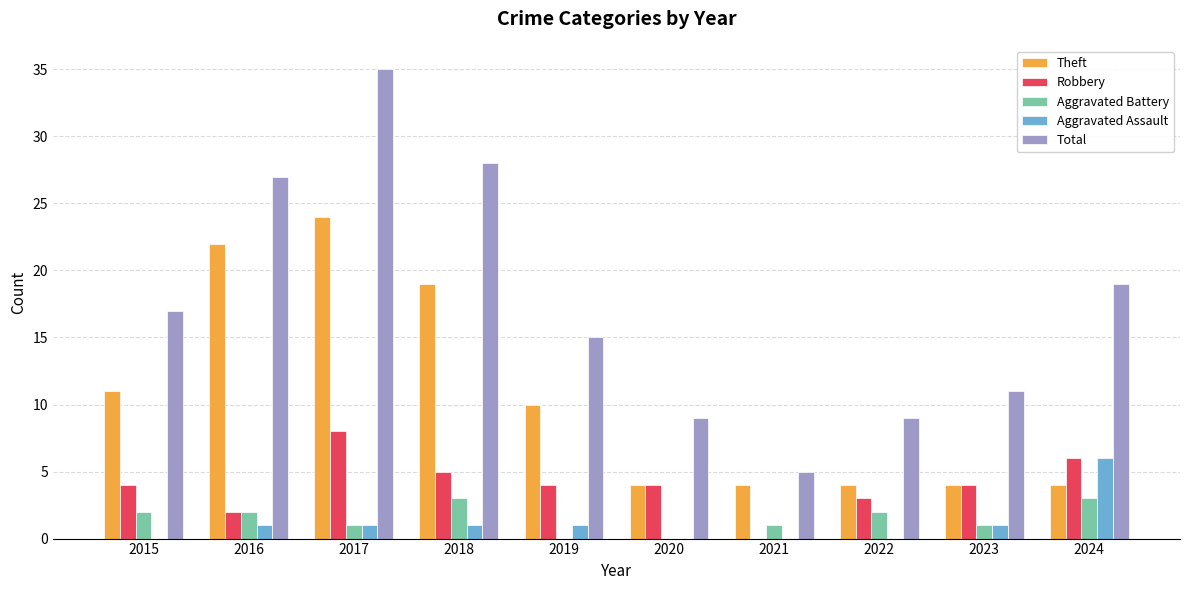

What is the difference between the Robbery values at 2020 and 2018?

1